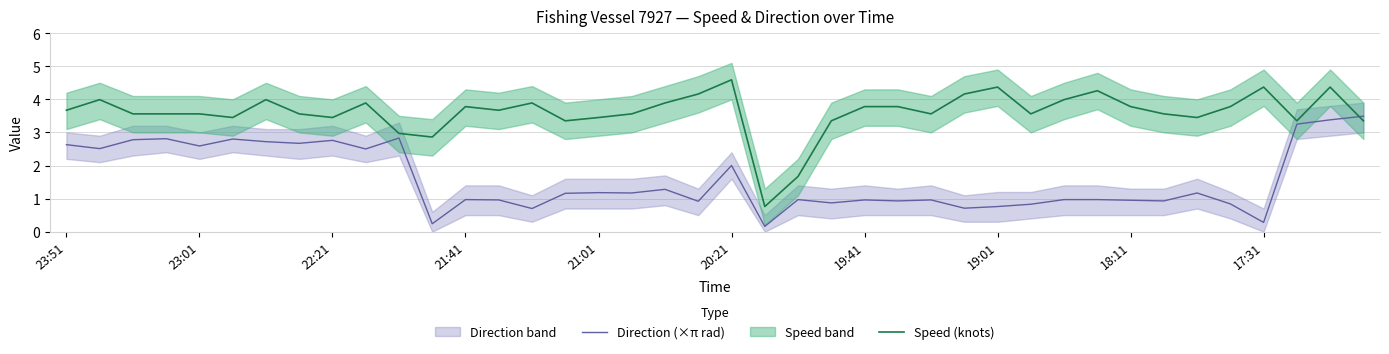

What is the average value of the Speed (knots) series?

3.6